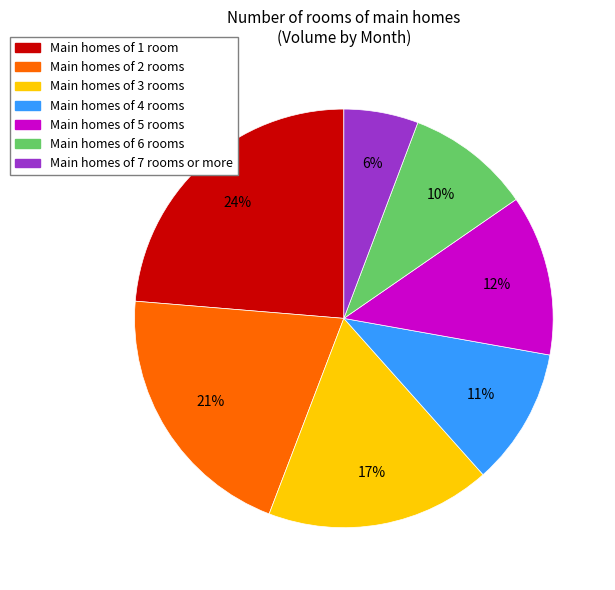

How many segments does this pie chart have?

7